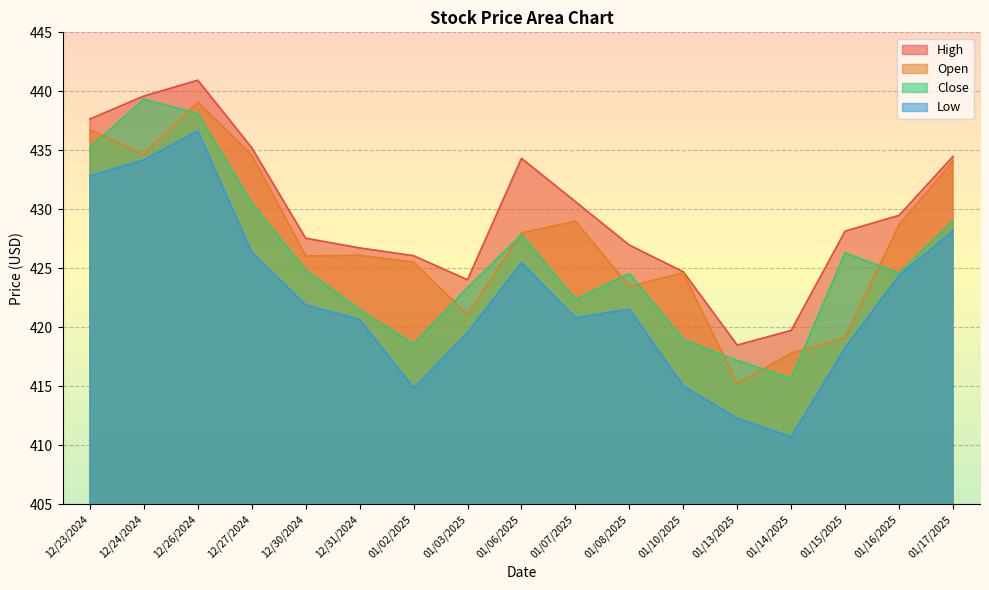

How many lines are shown in the chart?

4